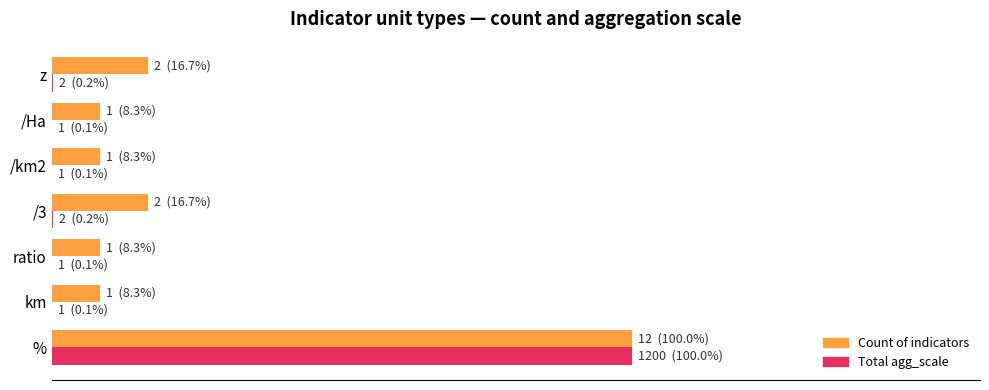

What is the greatest value displayed?

100.0